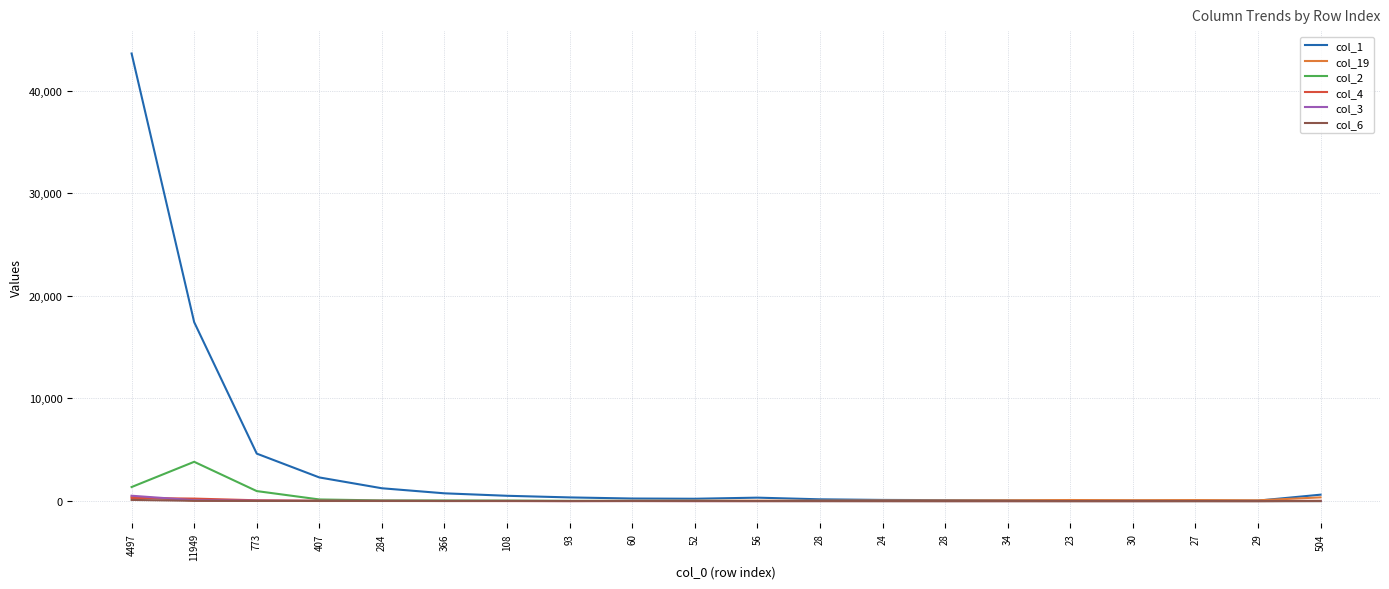

Is this an area chart (filled region under the line)?

No